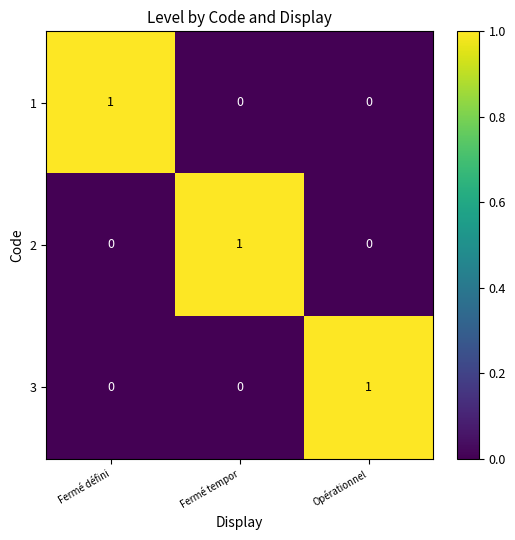

The value of 1 at Fermé défini is 0. True or false?

False